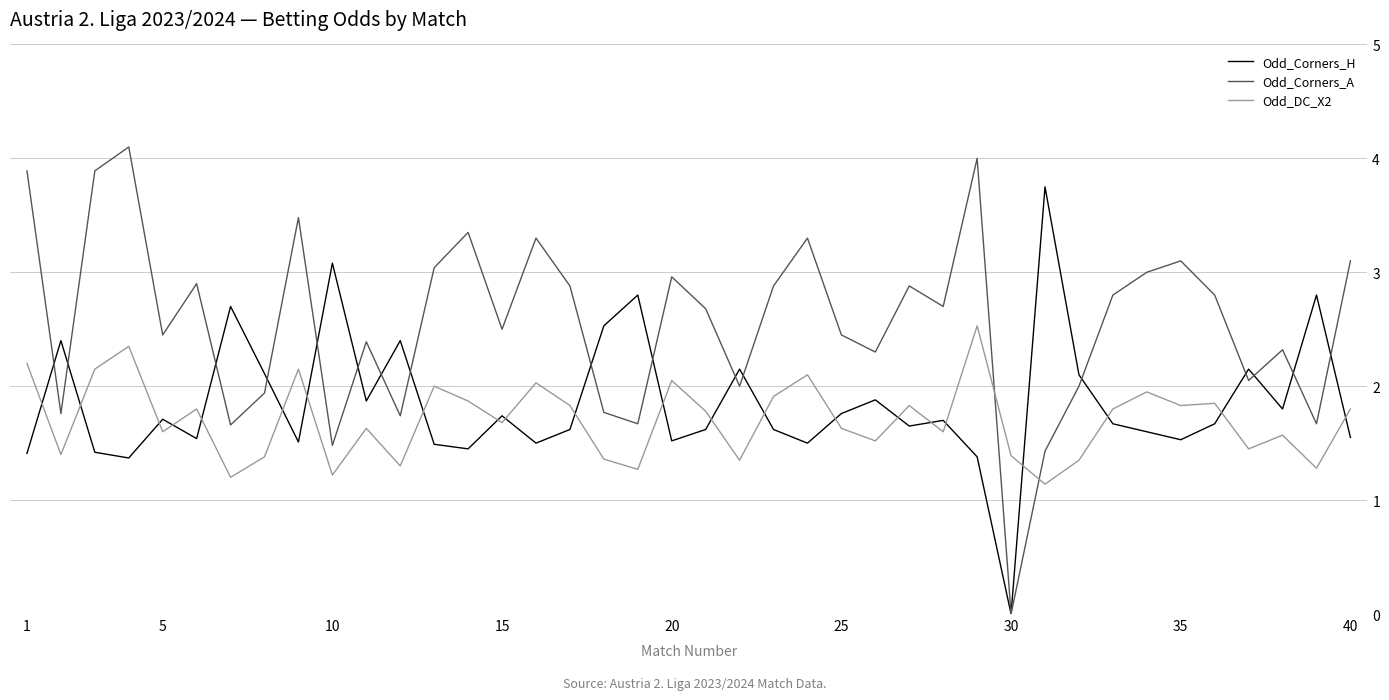

In Odd_Corners_A, how many points are higher than both neighbors (excluding endpoints)?

12